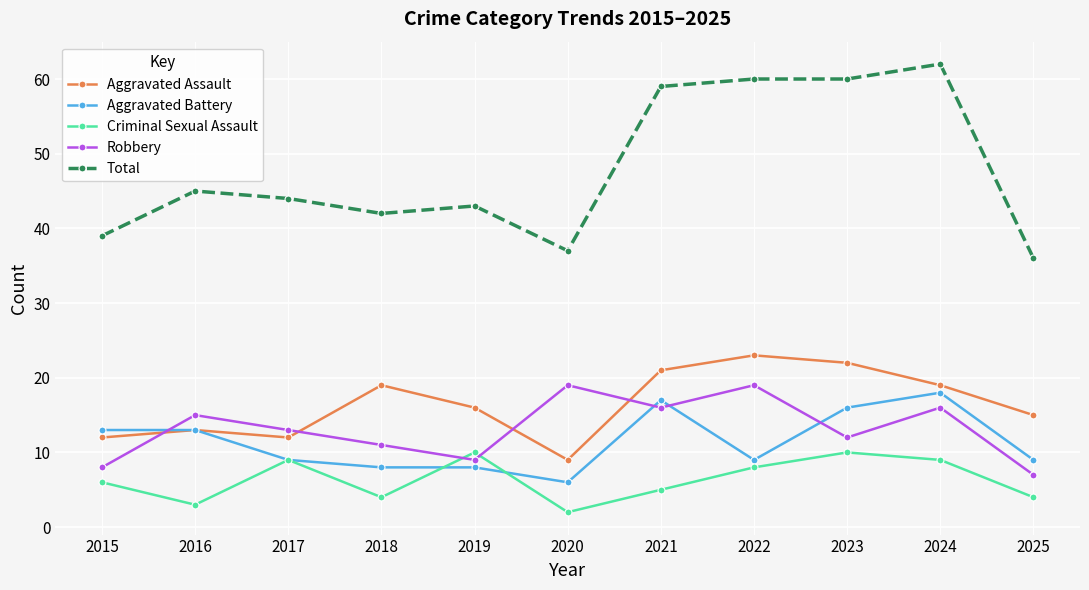

What are all the series names shown in the legend?

Aggravated Assault, Aggravated Battery, Criminal Sexual Assault, Robbery, Total